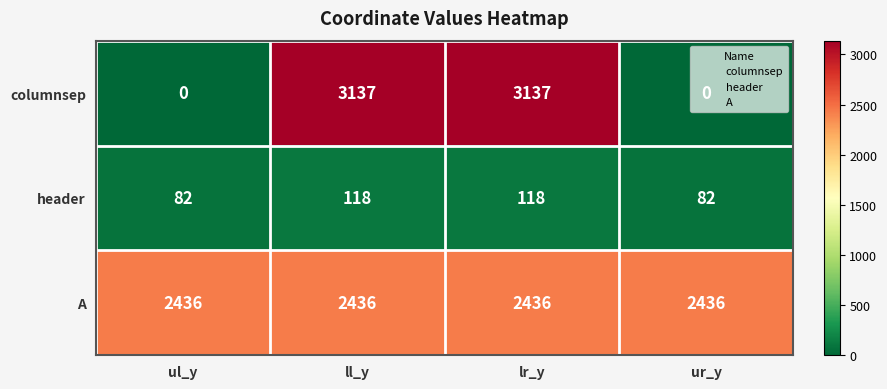

Which series has the largest range (max minus min)?

columnsep